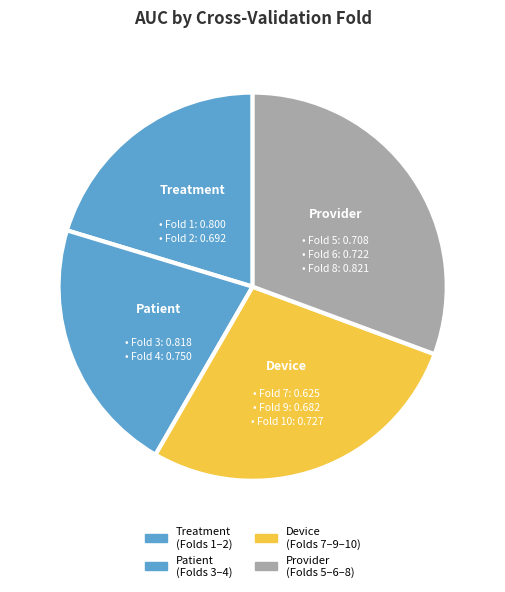

Which category has the smallest portion of the pie?

Treatment (Folds 1–2)